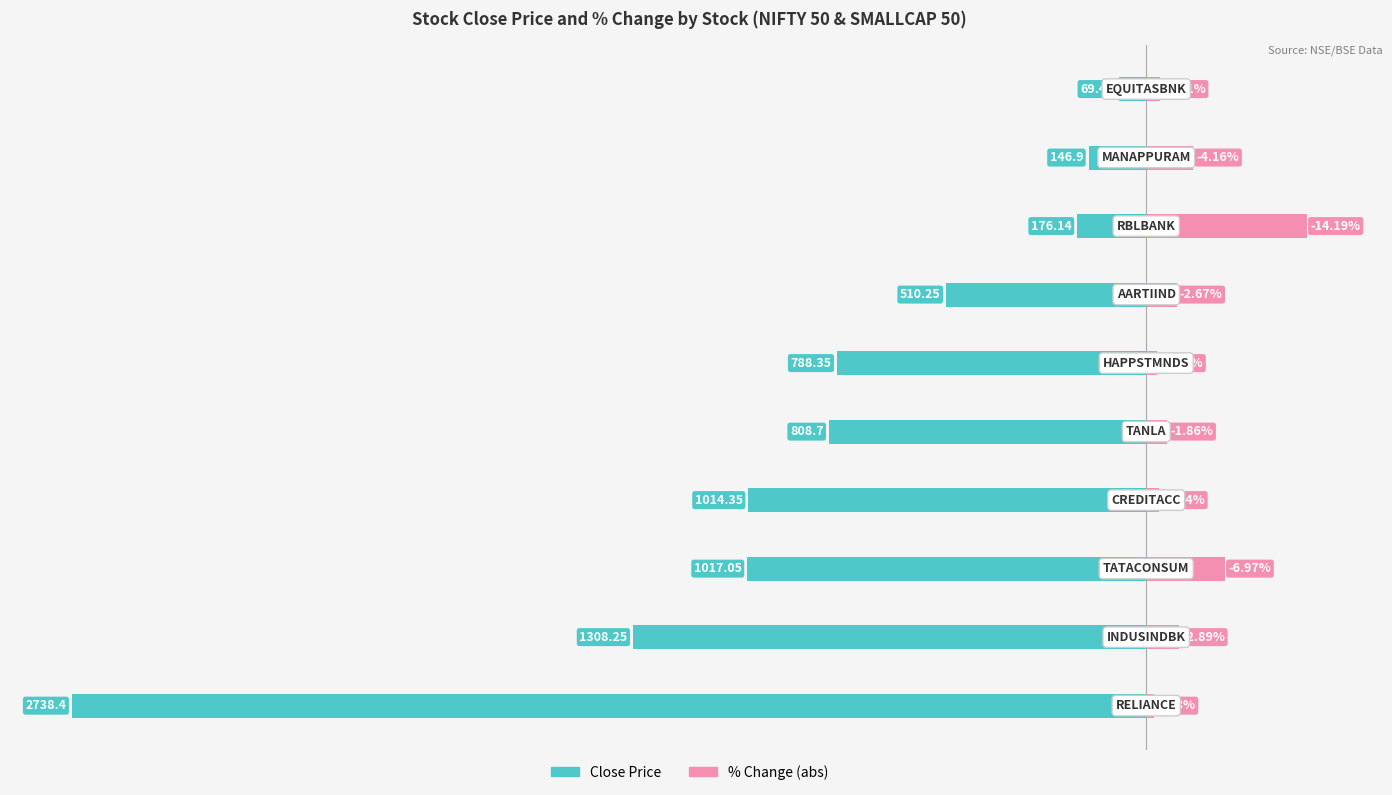

What is the difference between the second highest and second lowest values in the Close Price (normalized) series?

42.4